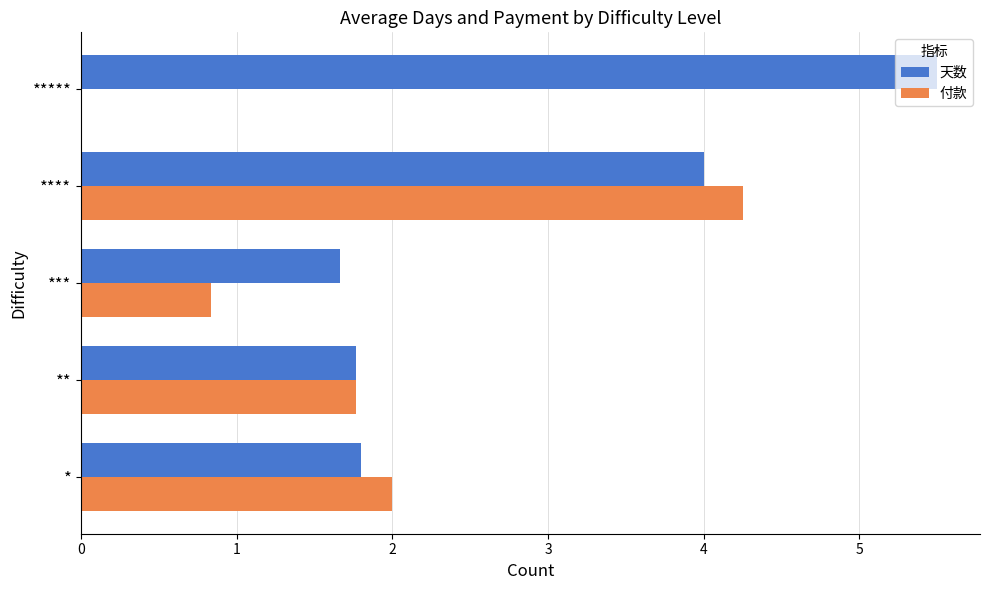

Which category has the highest value in the 天数 series?

*****